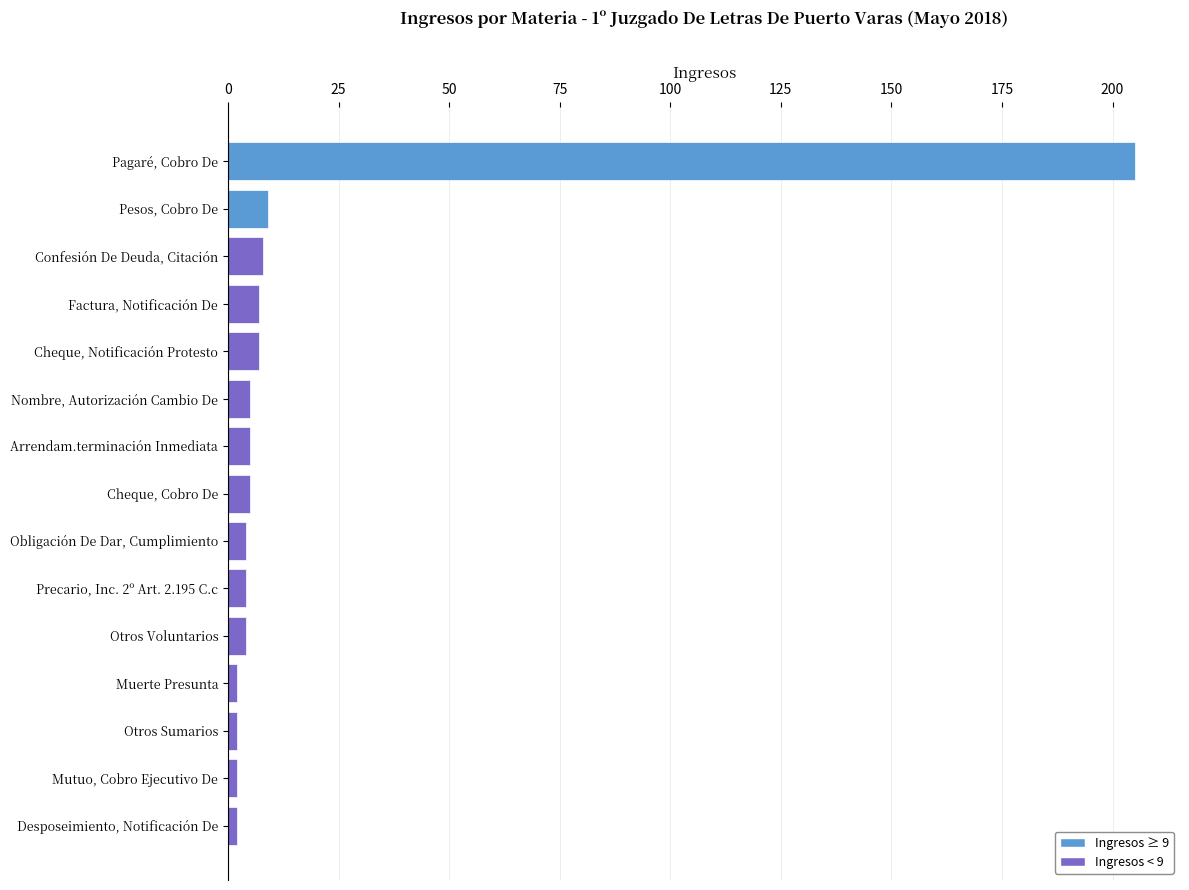

What is the sum of all values?

271